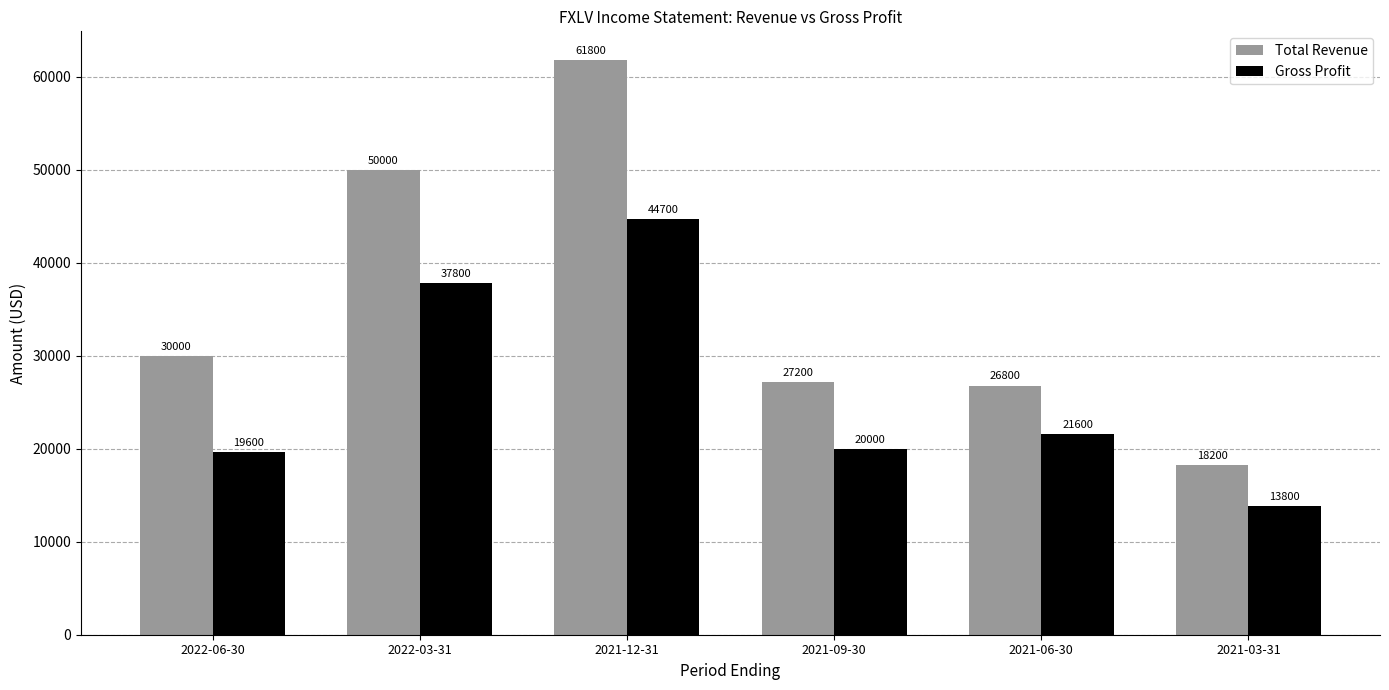

What is the total value across all series at 2021-12-31?

106500